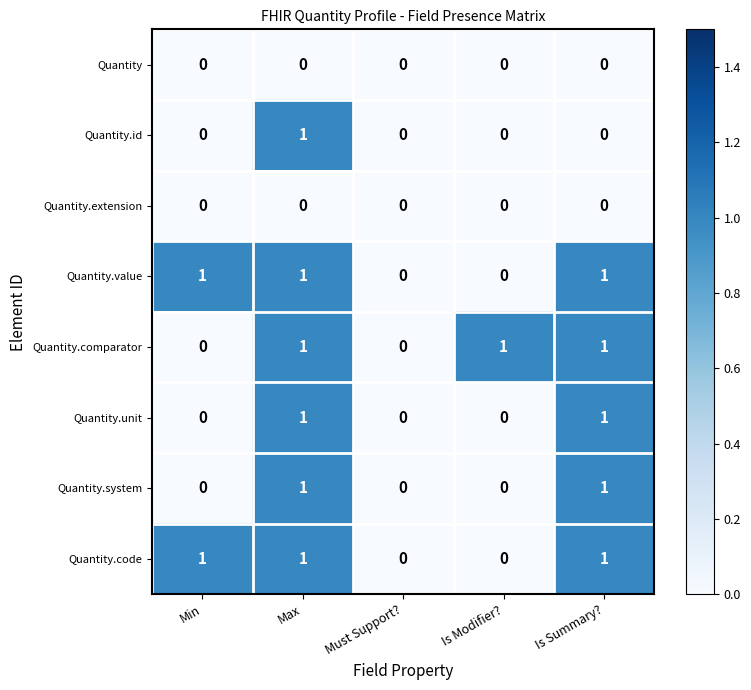

Count the Quantity.value values in the range 0 to 1.

5